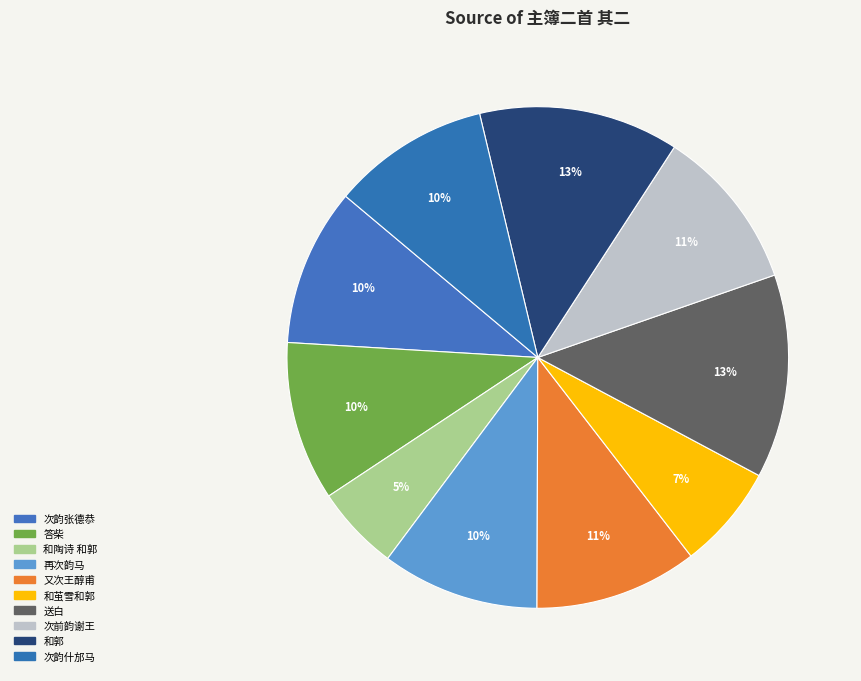

Count the number of slices in the pie.

10